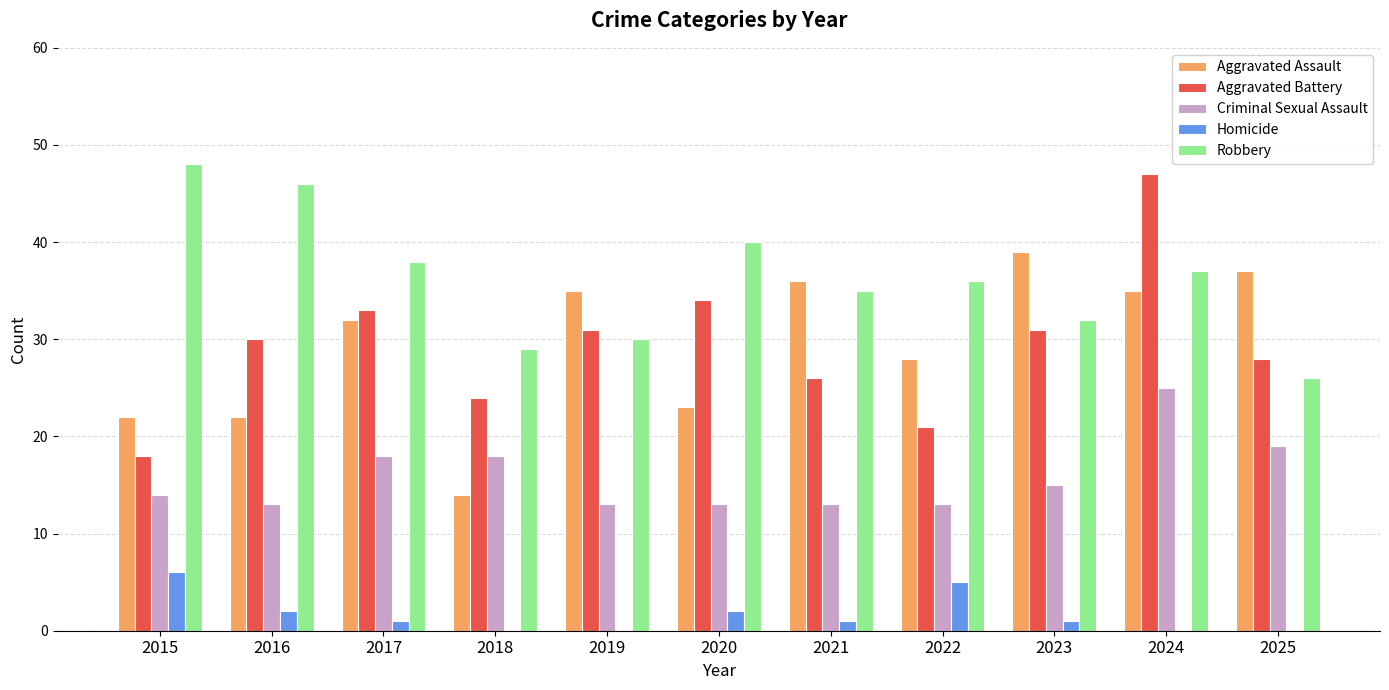

How many categories are shown in the chart?

11